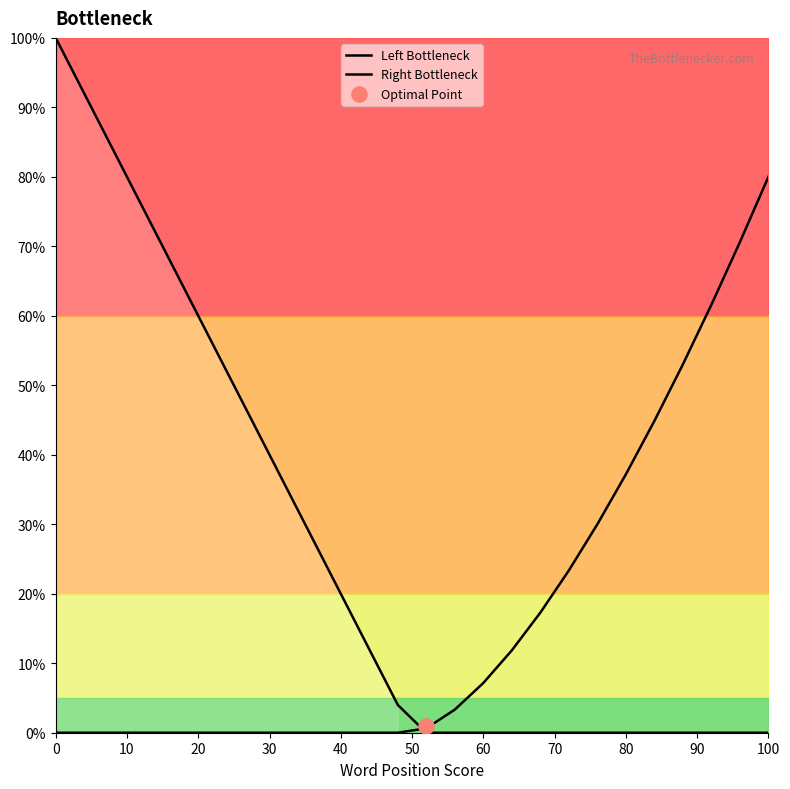

Is the value of Right Bottleneck at 18 greater than the value of Left Bottleneck at 40?

No